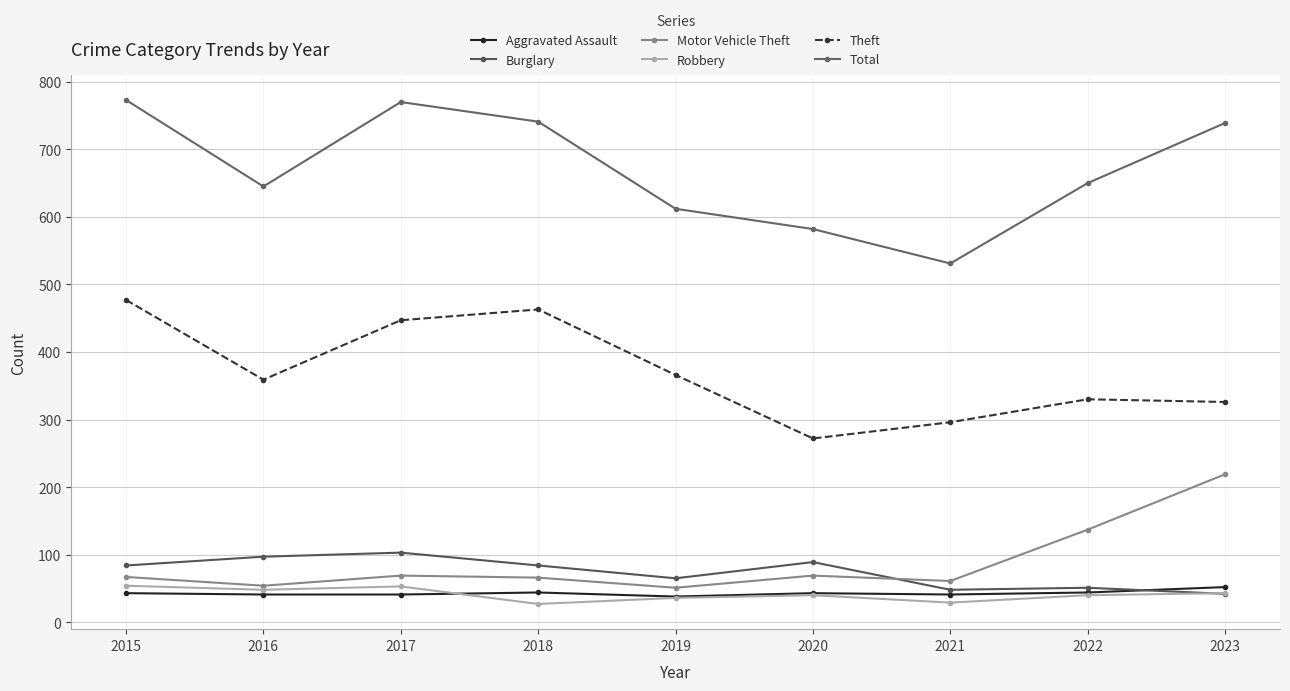

Is this an area chart (filled region under the line)?

No